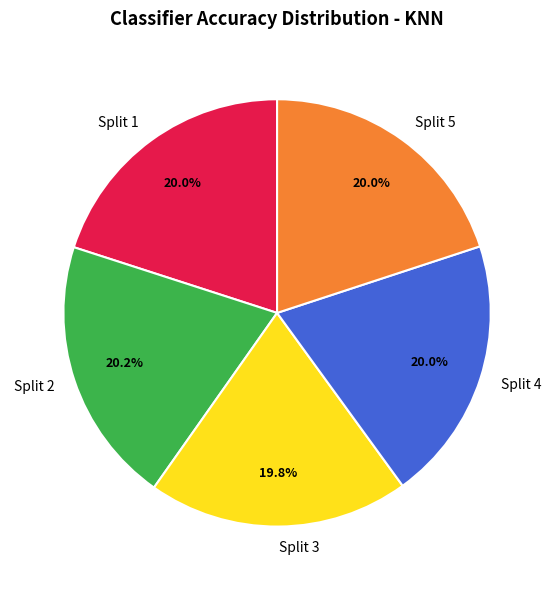

Does Split 5 account for over 50% of the chart?

No